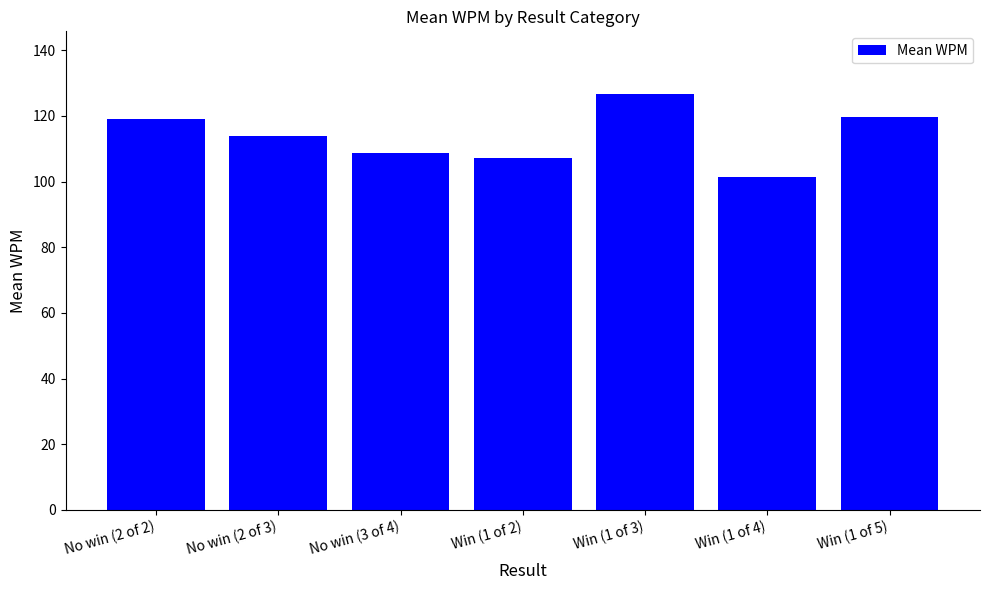

The value at Win (1 of 5) is 174.0. True or false?

False